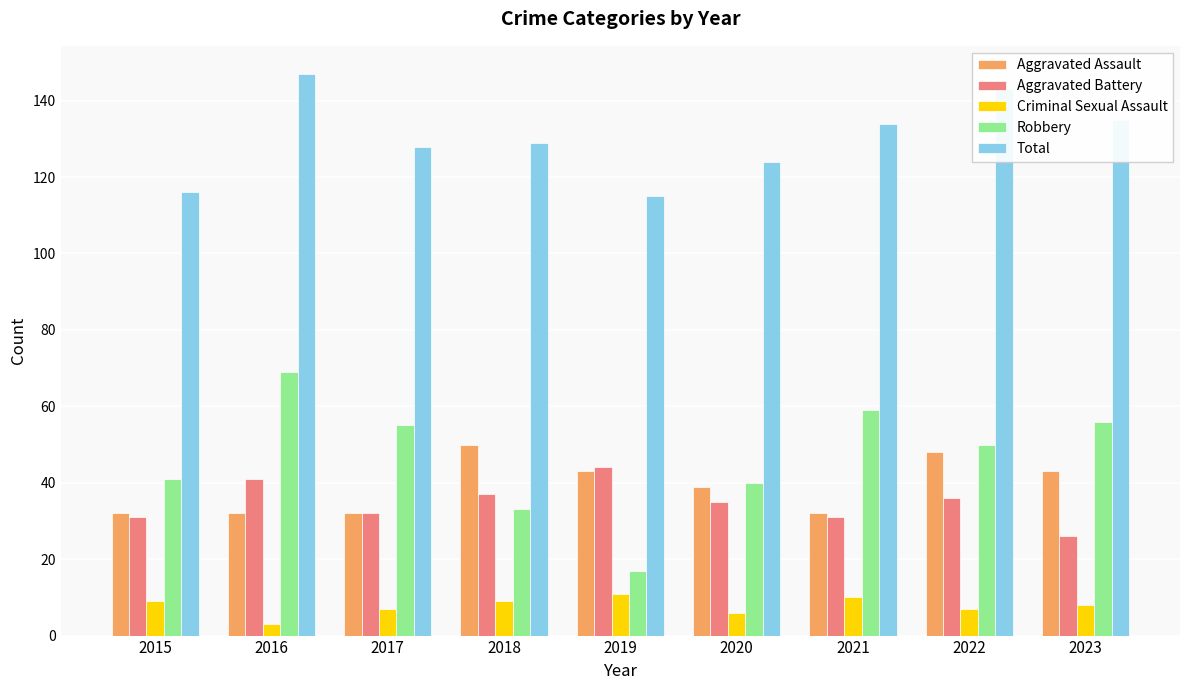

What is the total value across all series at 2023?

268